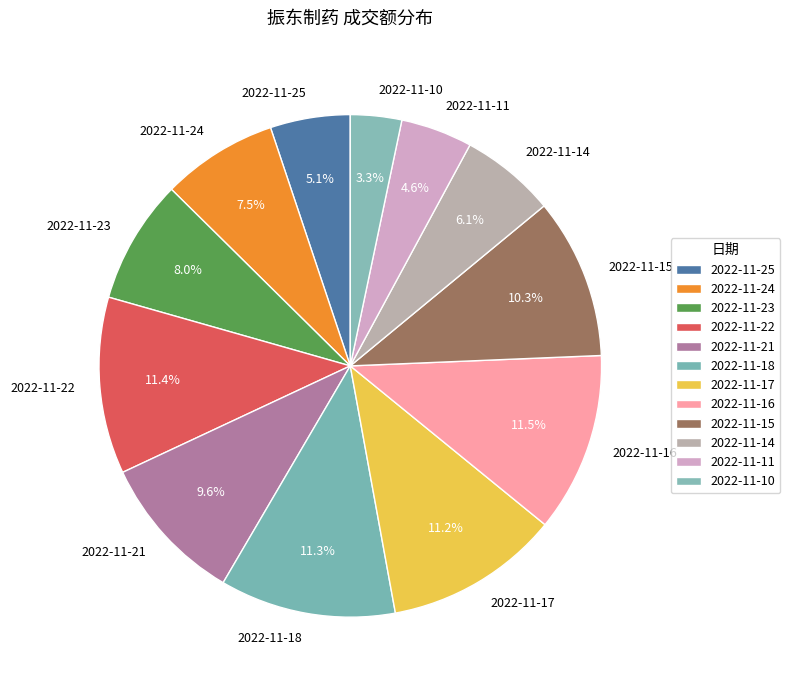

Does 2022-11-21 represent more than half of the total?

No